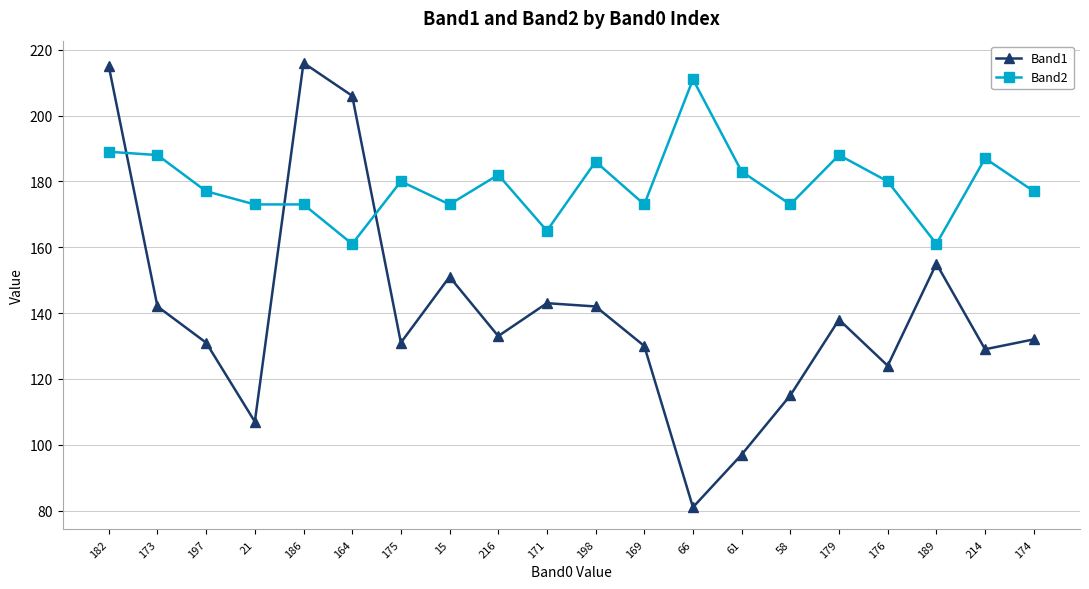

The value of Band2 at 61 is 327. True or false?

False